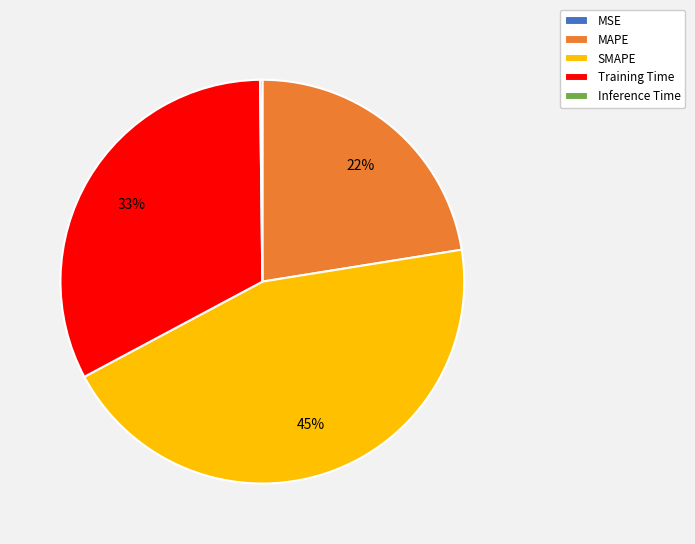

What is the ratio of the value at MAPE to the value at SMAPE?

0.5